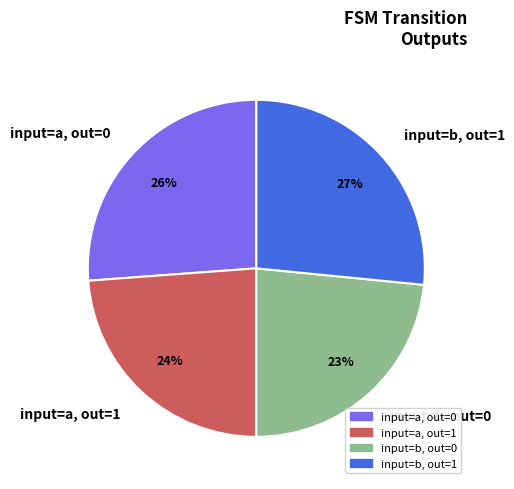

Is the sum of input=b, out=0 and input=a, out=1 greater than half?

No